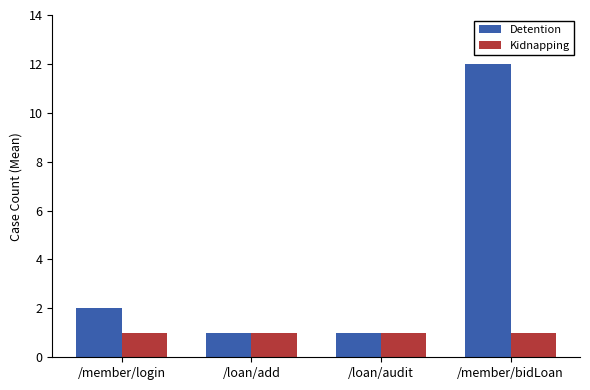

Reading left to right, what are all the values shown in this chart?

Detention: /member/login=2	/loan/add=1	/loan/audit=1	/member/bidLoan=12
Kidnapping: /member/login=1	/loan/add=1	/loan/audit=1	/member/bidLoan=1